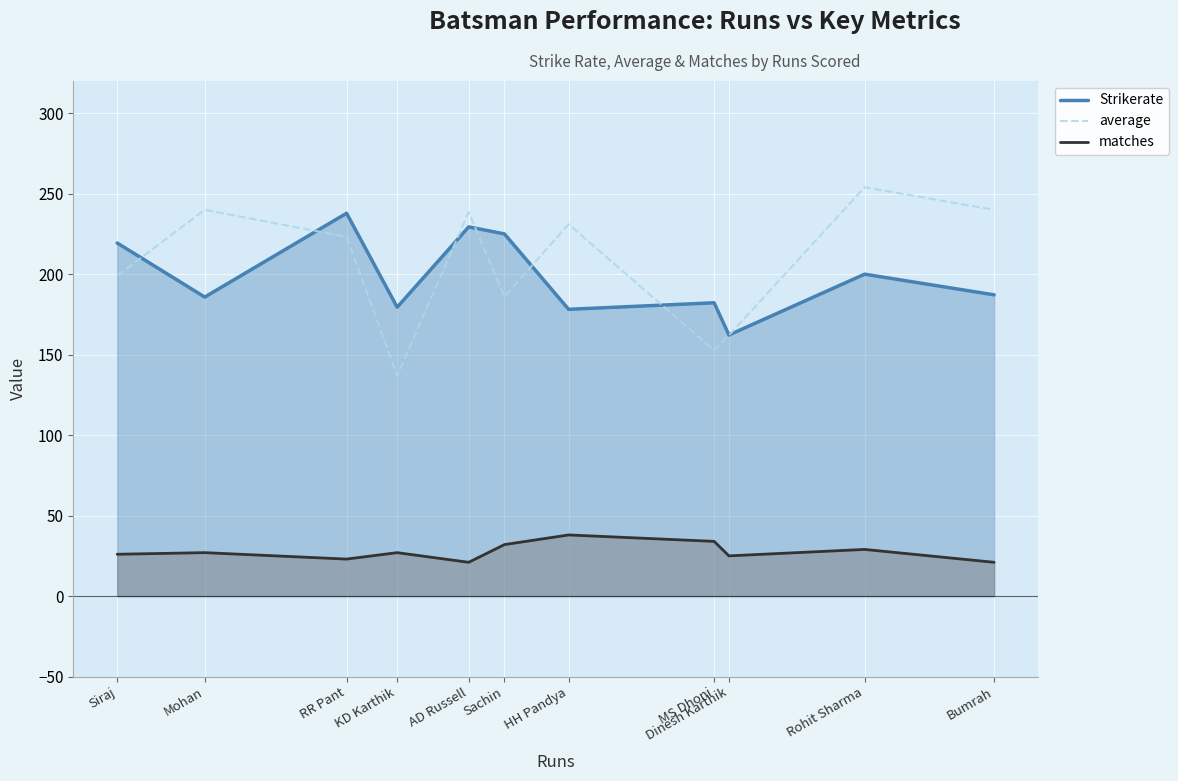

What is the maximum value shown in the chart?

254.0